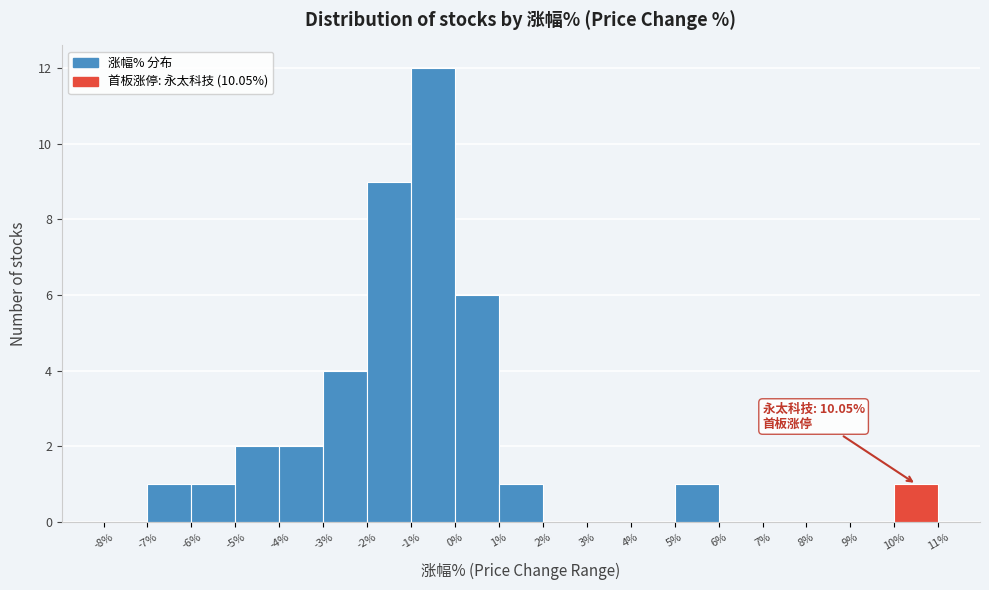

Which range on the x-axis has the tallest bar?

-1% to 0%